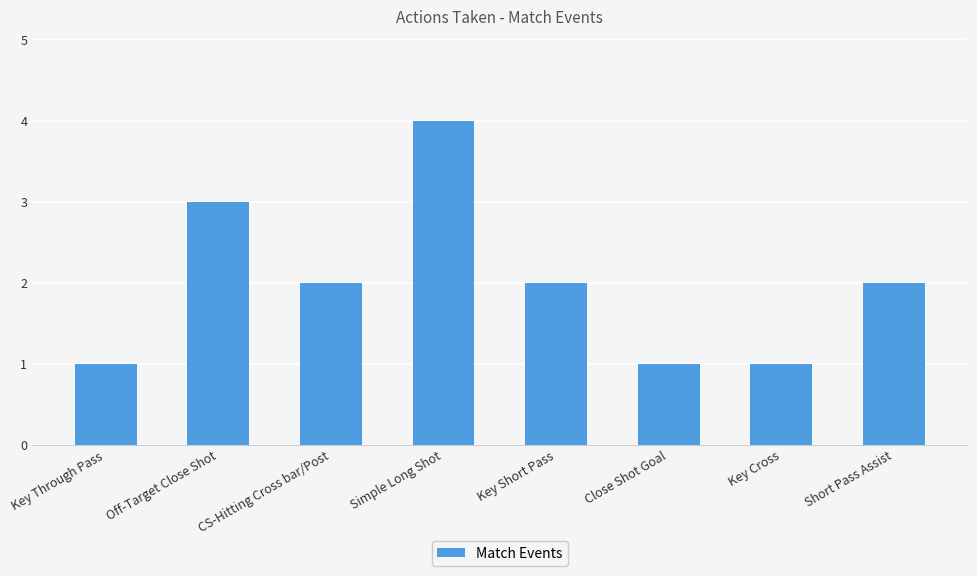

What is the ratio of the value at Key Cross to the value at Close Shot Goal?

1.0